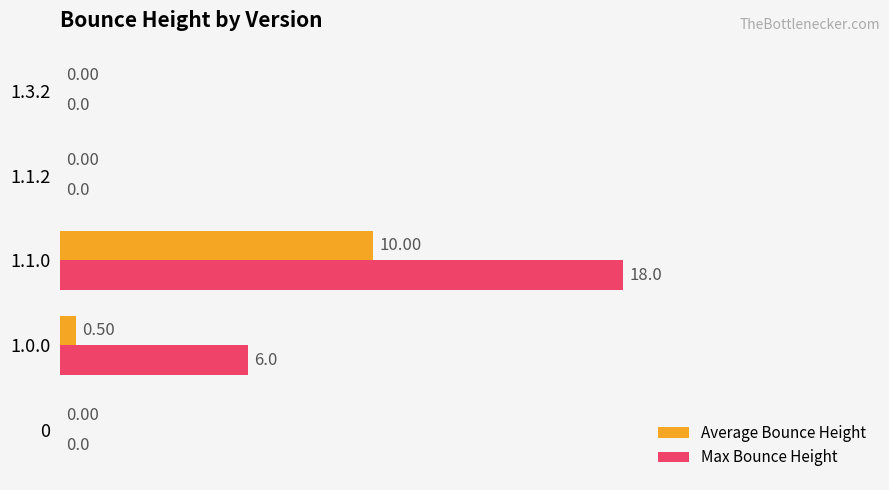

Which series changed the most between 1.1.0 and 1.1.2?

Max Bounce Height